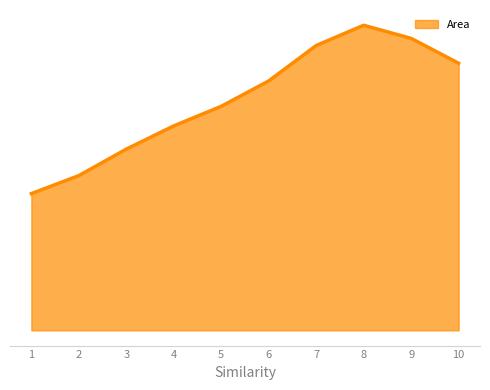

What is the minimum value shown in the chart?

12